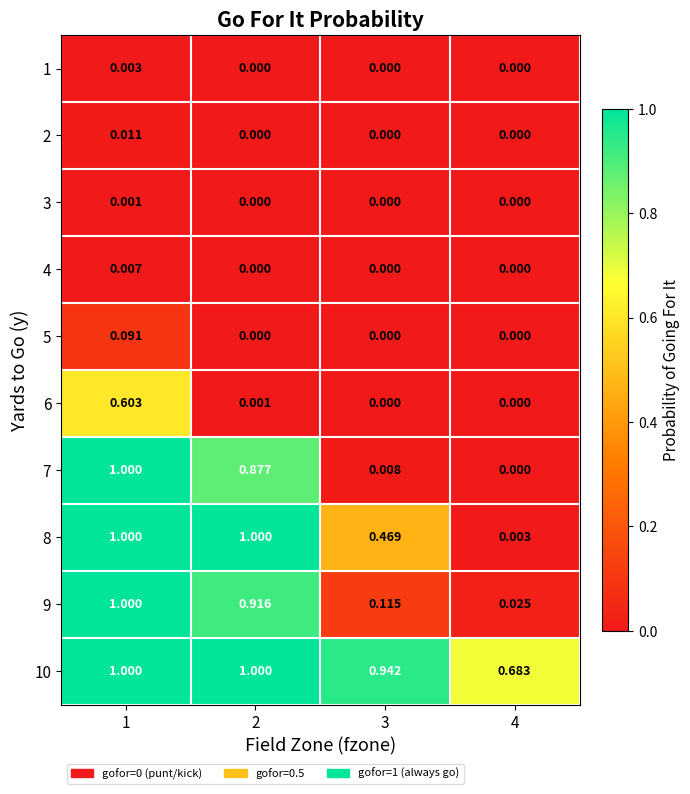

Is the value of 8 at 2 greater than the value of 7 at 4?

Yes